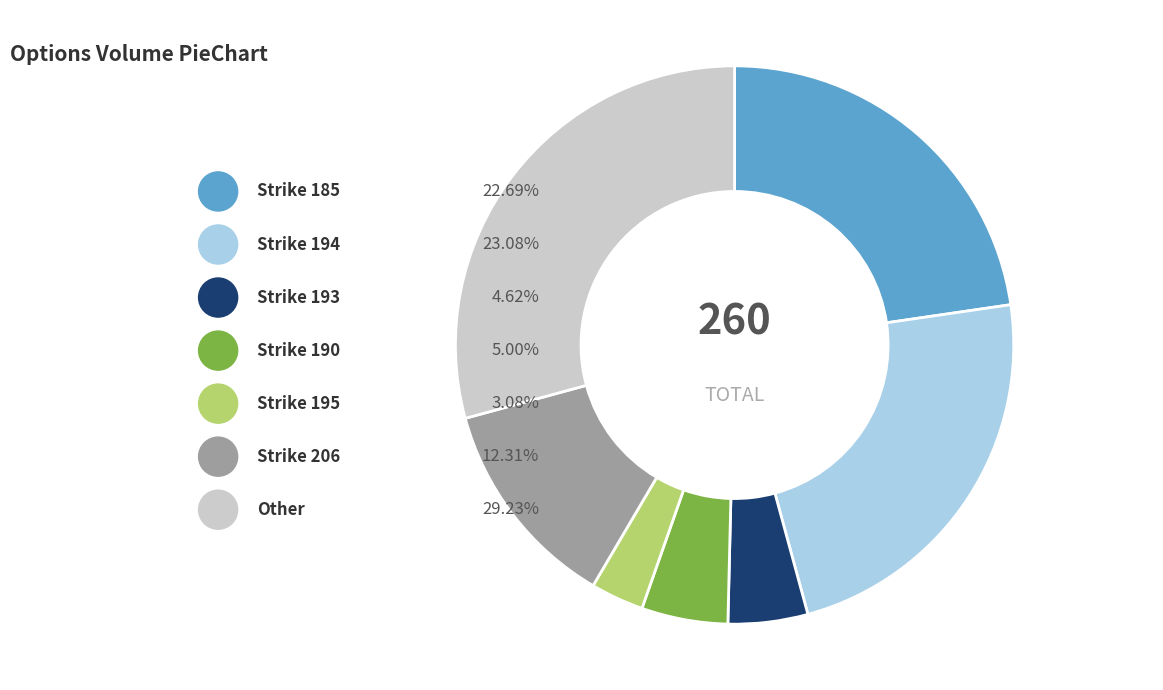

Which has a higher value, Strike 206 or Strike 194?

Strike 194